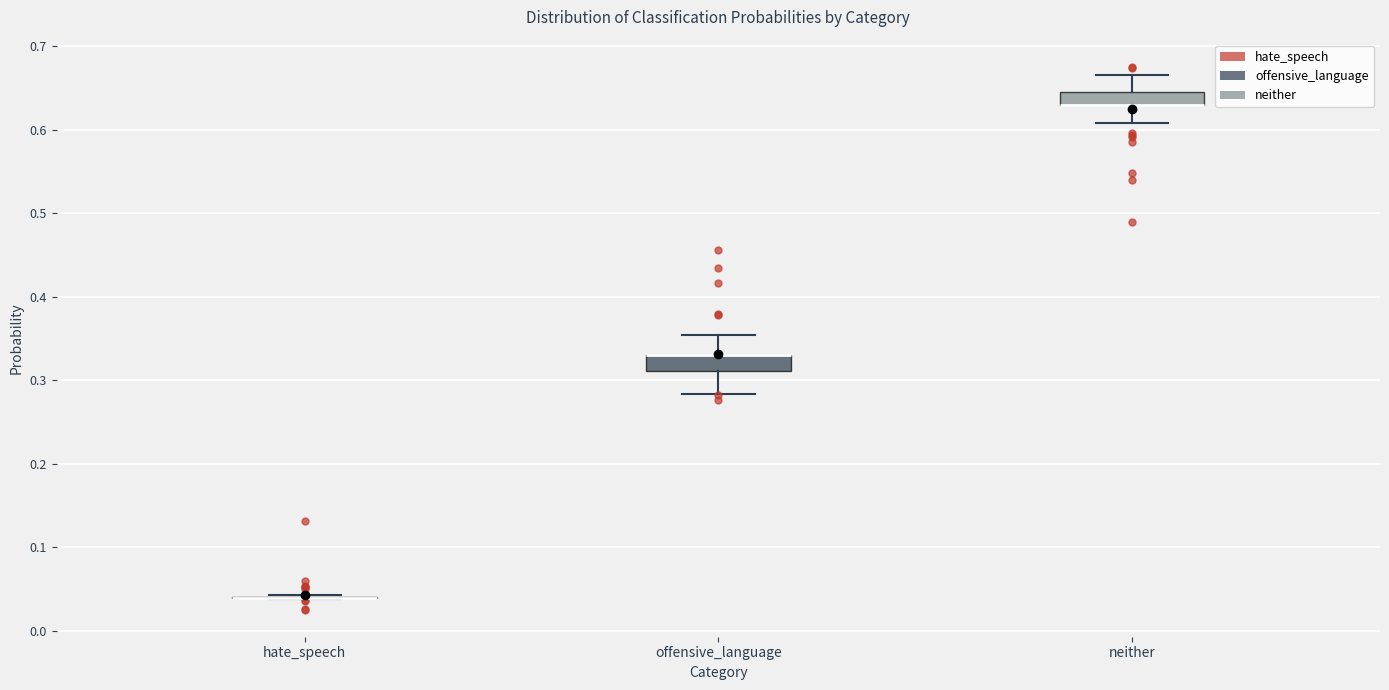

Reading left to right, transcribe this box plot: for each box, give where its median line is, the range the box spans, and where its two whiskers end, as read against the y-axis. The values are not printed on the chart, so give them approximately, as read against the axis.

hate_speech: box collapsed to a line at 0.04, whiskers 0.04 to 0.04
offensive_language: median 0.33 (drawn on the box's upper edge), box 0.31 to 0.33, whiskers 0.28 to 0.35
neither: median 0.63 (drawn on the box's lower edge), box 0.63 to 0.65, whiskers 0.61 to 0.67